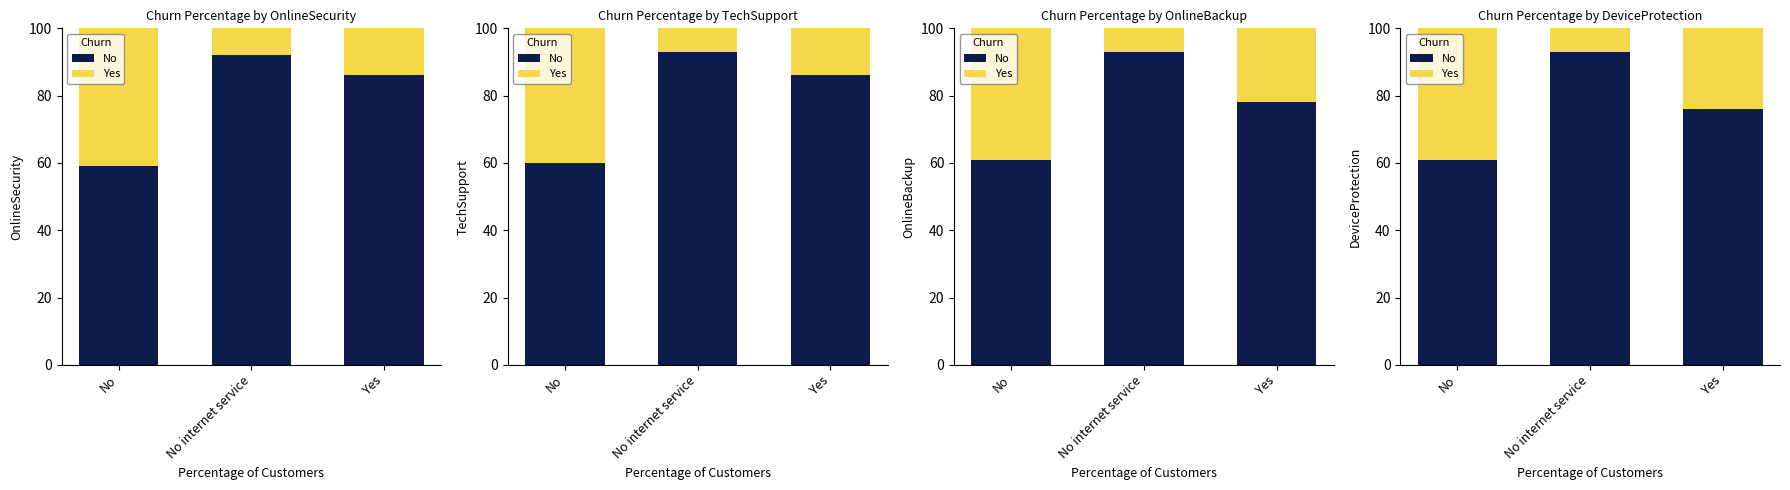

The No series shows 149 at No internet service. True or false?

False